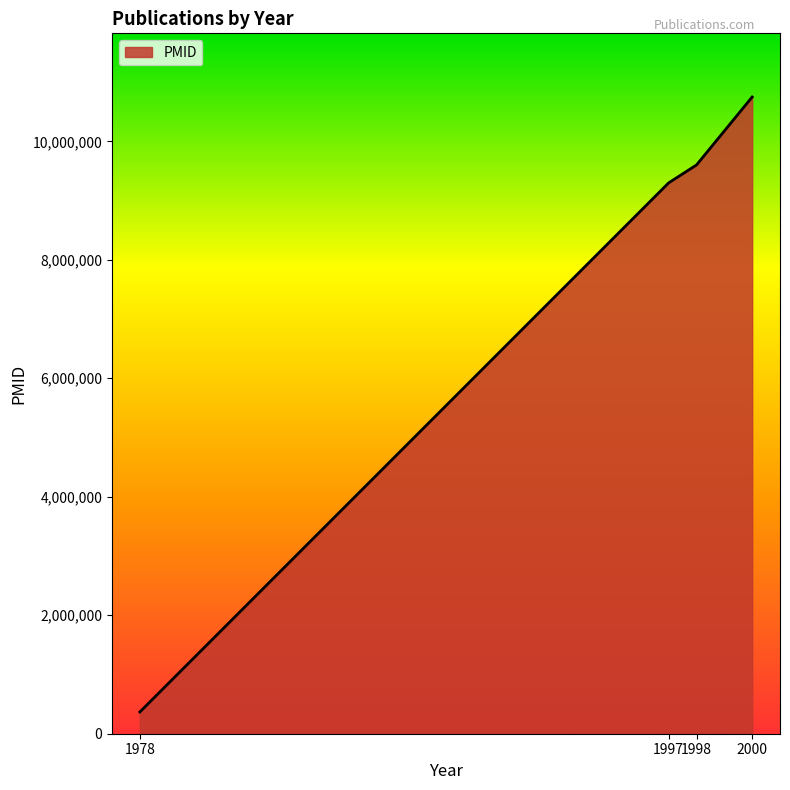

Rank the categories by value from highest to lowest.

2000, 1998, 1997, 1978